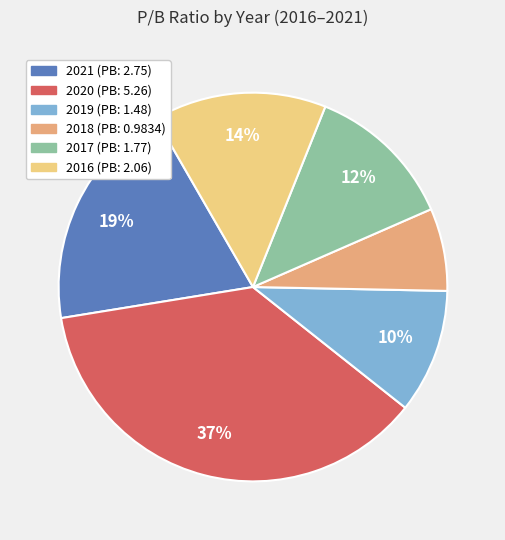

Is there any slice that represents more than half of the pie?

No